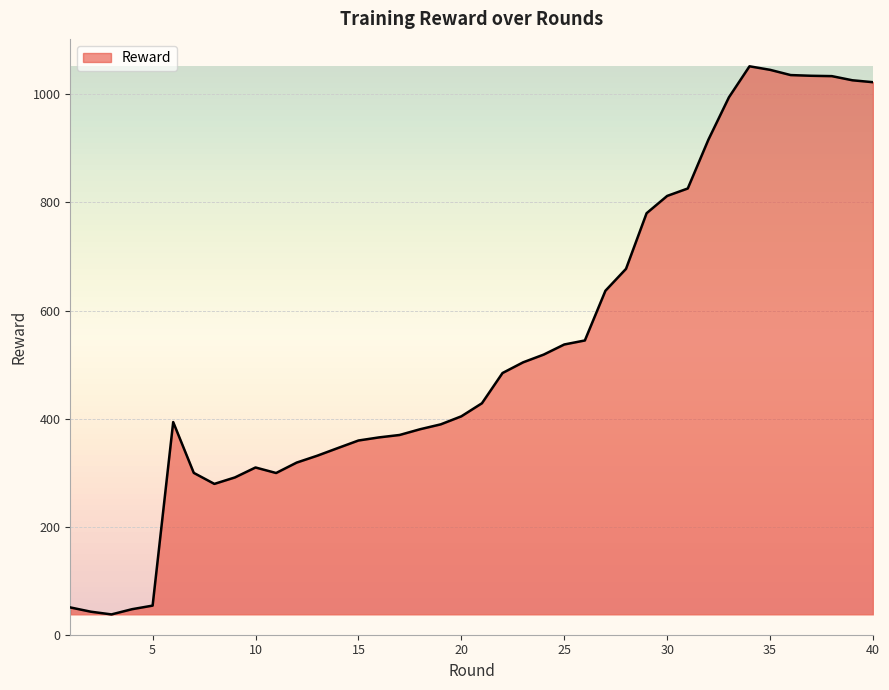

What is the minimum value shown in the chart?

37.6